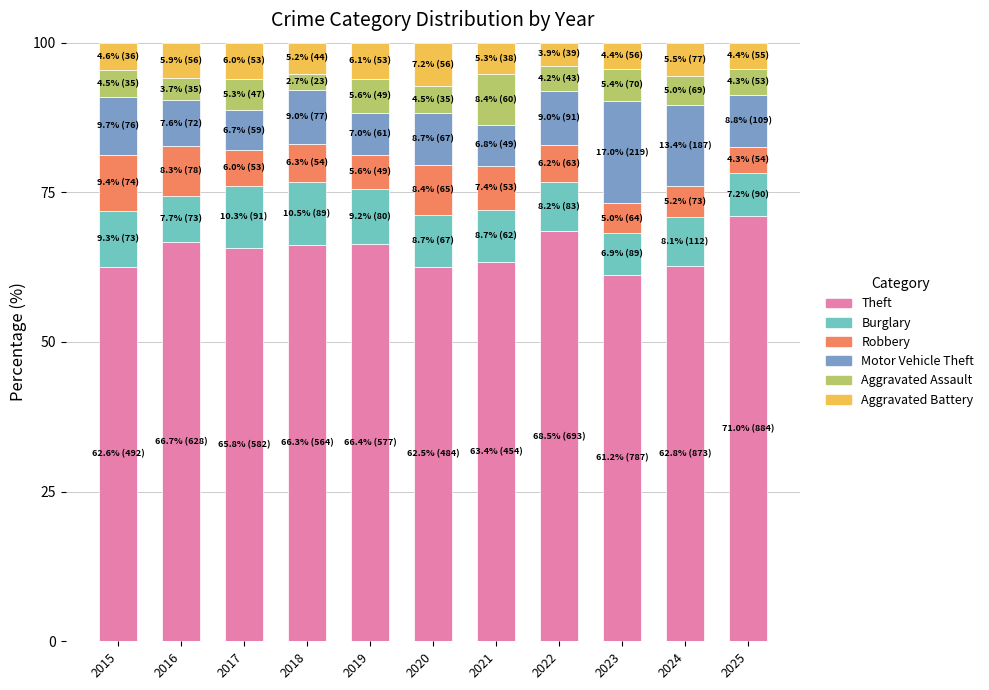

What is the lowest value of the Theft series?

61.2